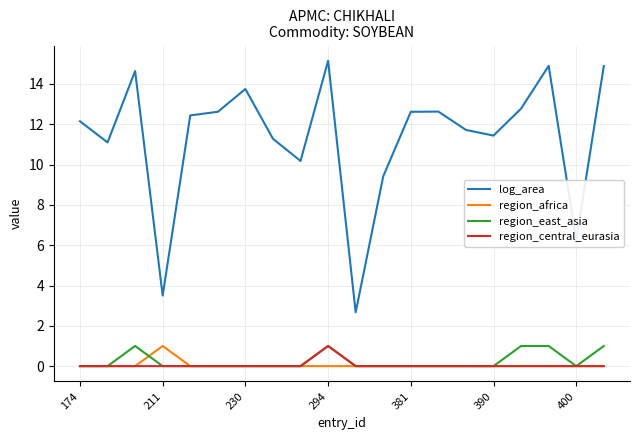

At how many categories does at least one series exceed 11?

15